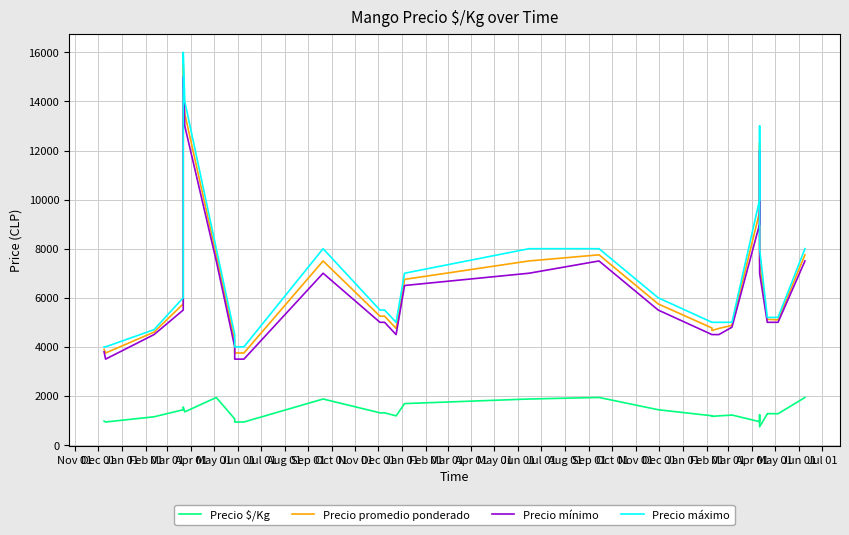

Is this an area chart (filled region under the line)?

No